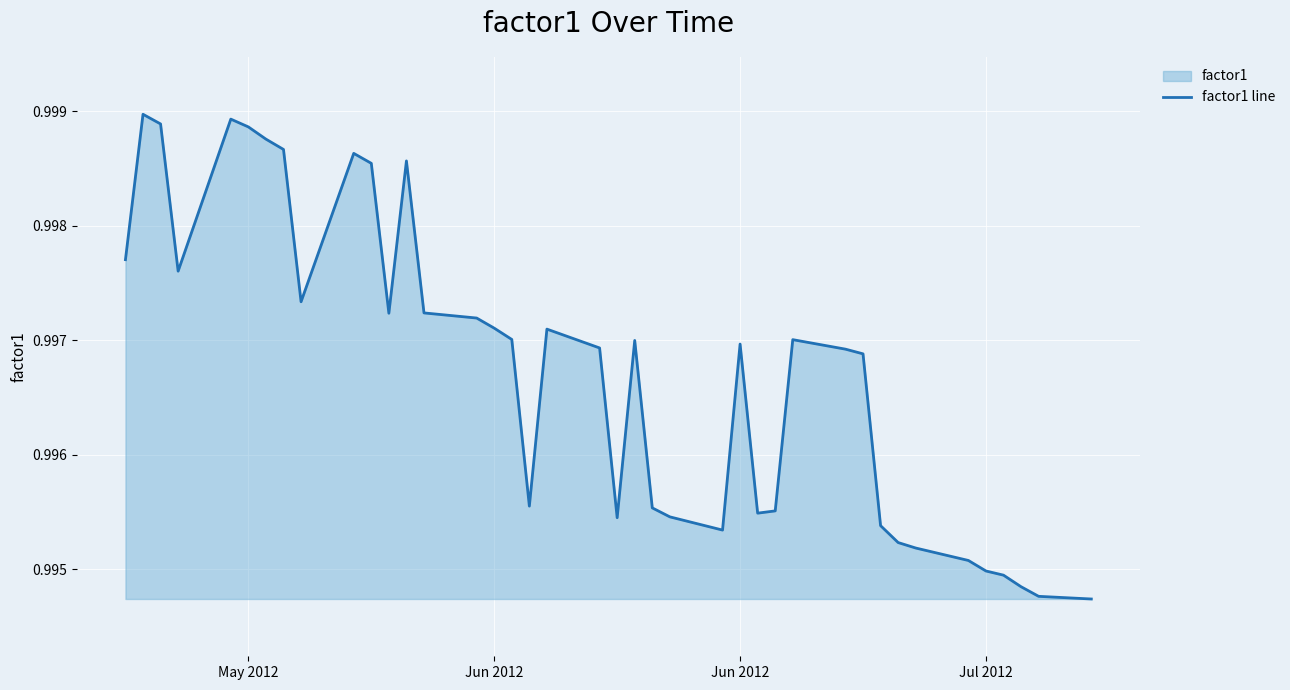

Count the number of categories in the chart.

40